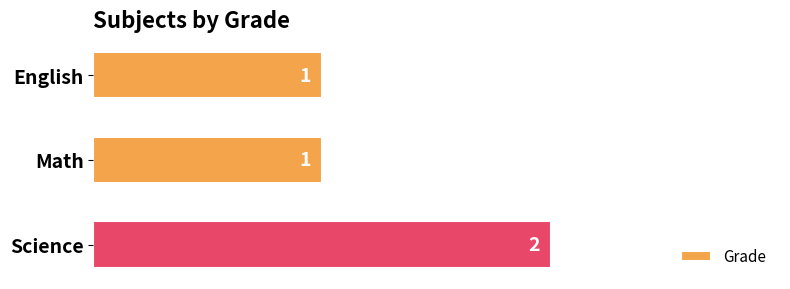

What position from the bottom is Math?

2